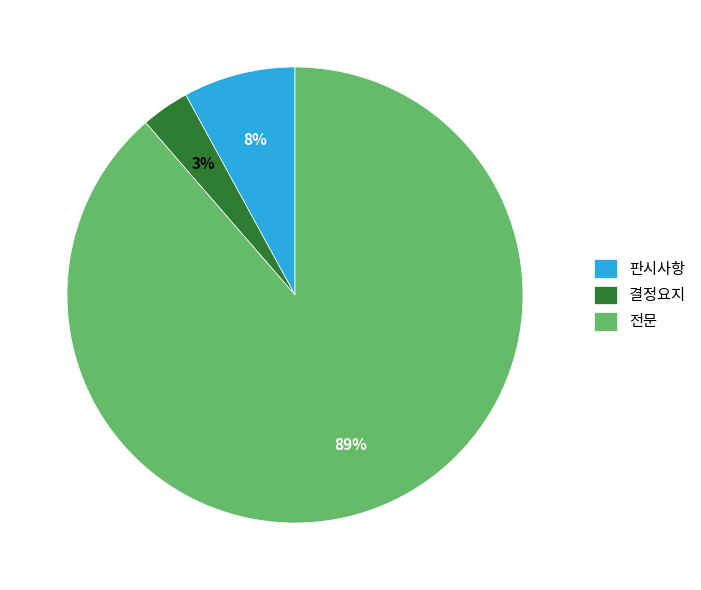

Which category accounts for the majority?

전문